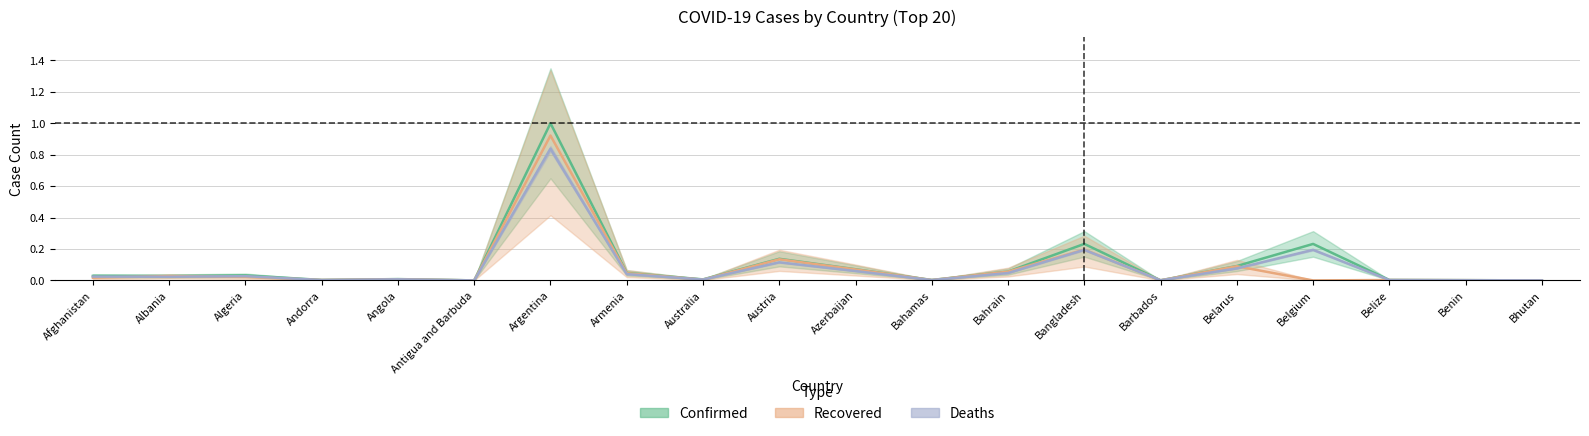

Is it true that Confirmed equals 1.3 at Argentina?

False